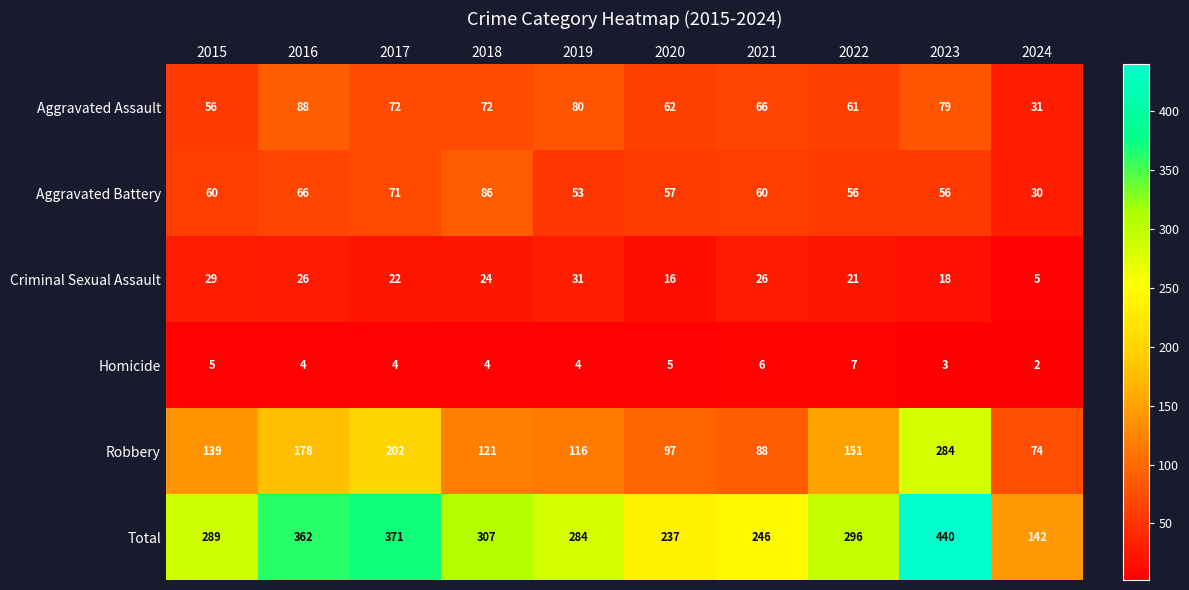

Which category has the highest value across all series?

2023